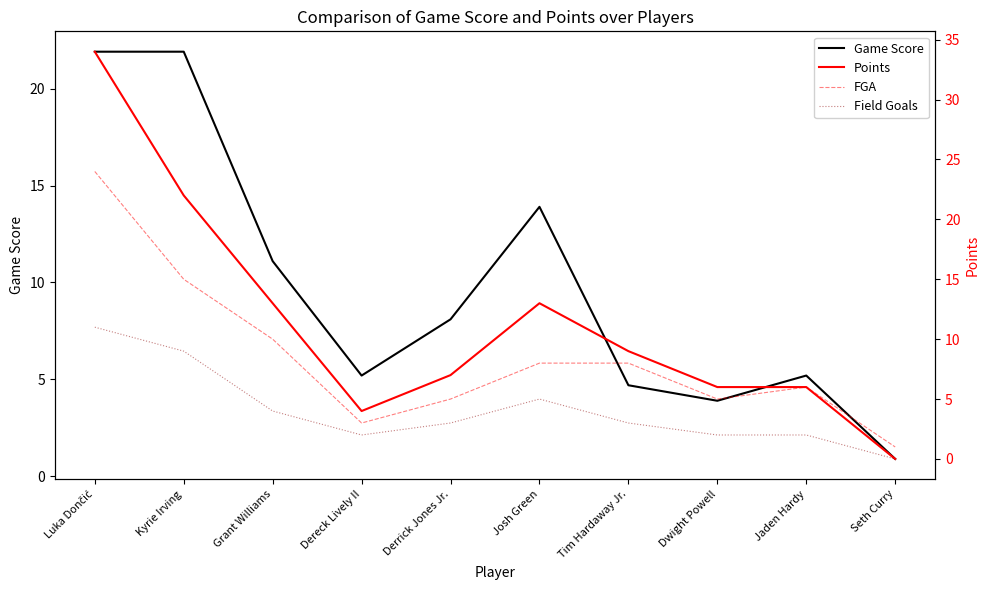

The FGA series shows 10.0 at Grant Williams. True or false?

True